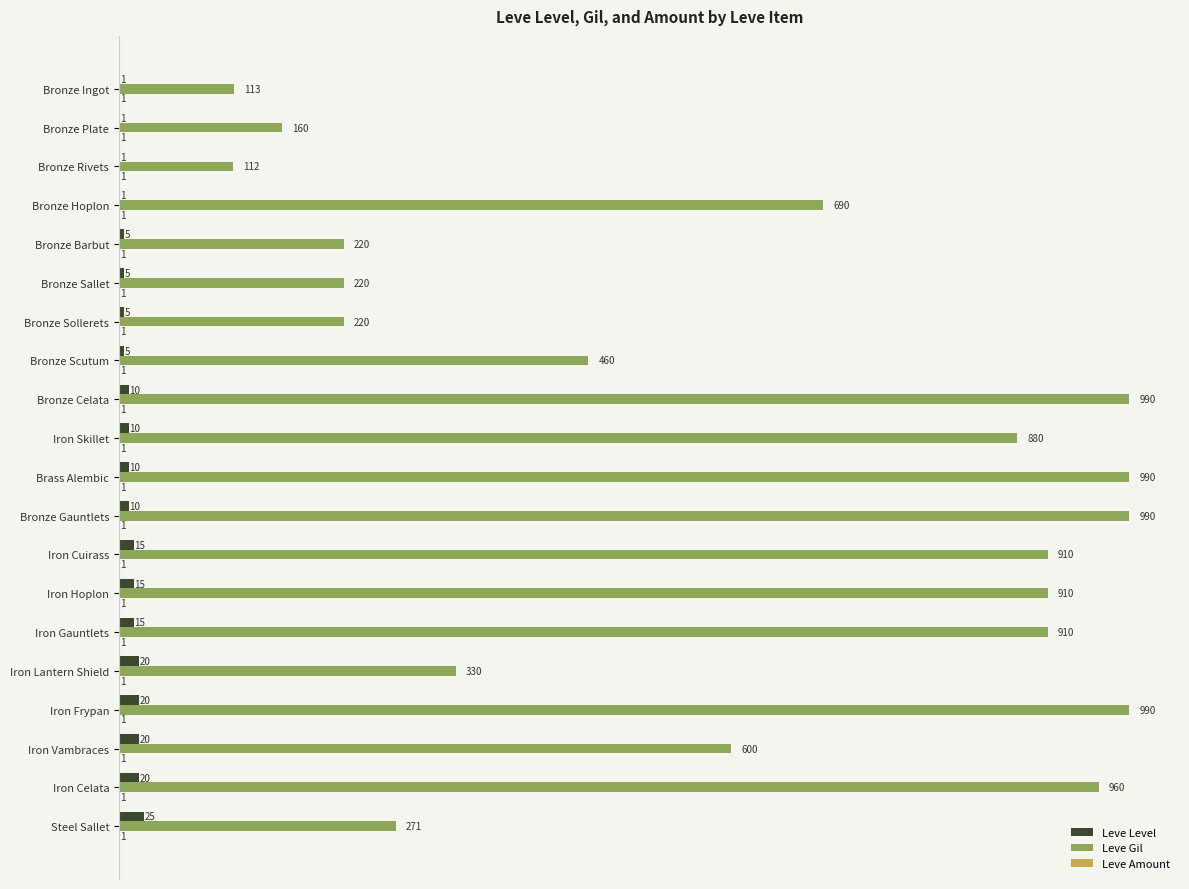

What is the sum of all Leve Gil values?

11926